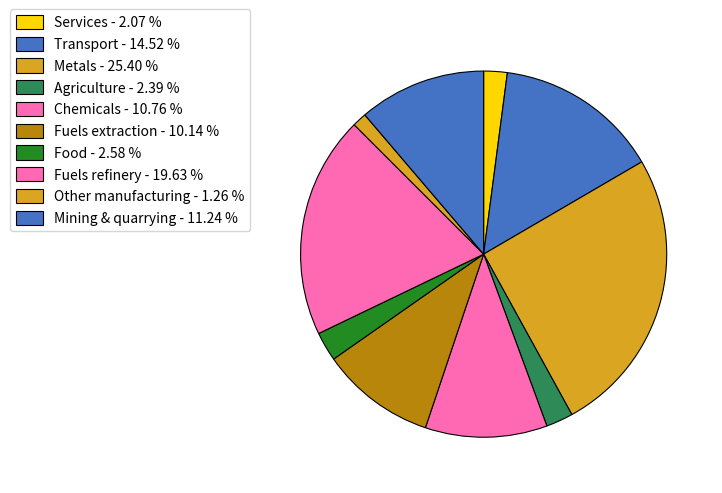

What is the smallest slice in the pie chart?

Other manufacturing